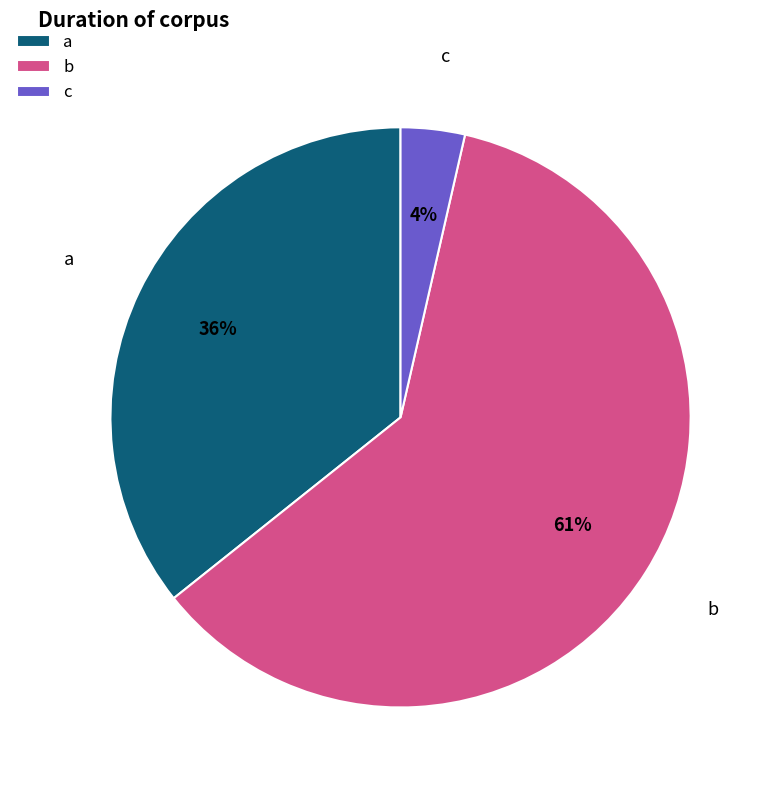

To the nearest percent, what is the average slice percentage?

33%